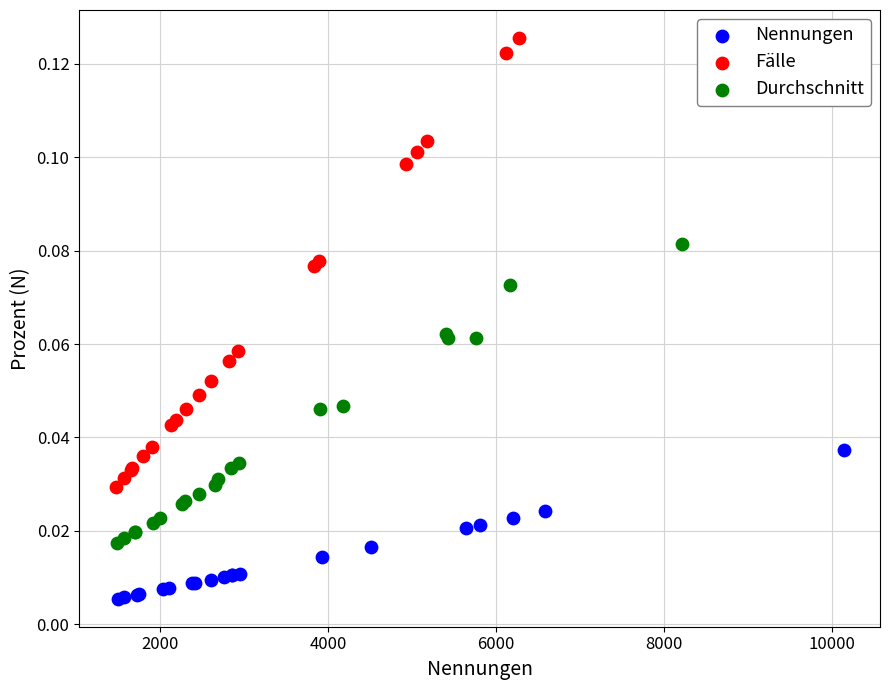

Which series reaches the minimum Y coordinate?

Nennungen